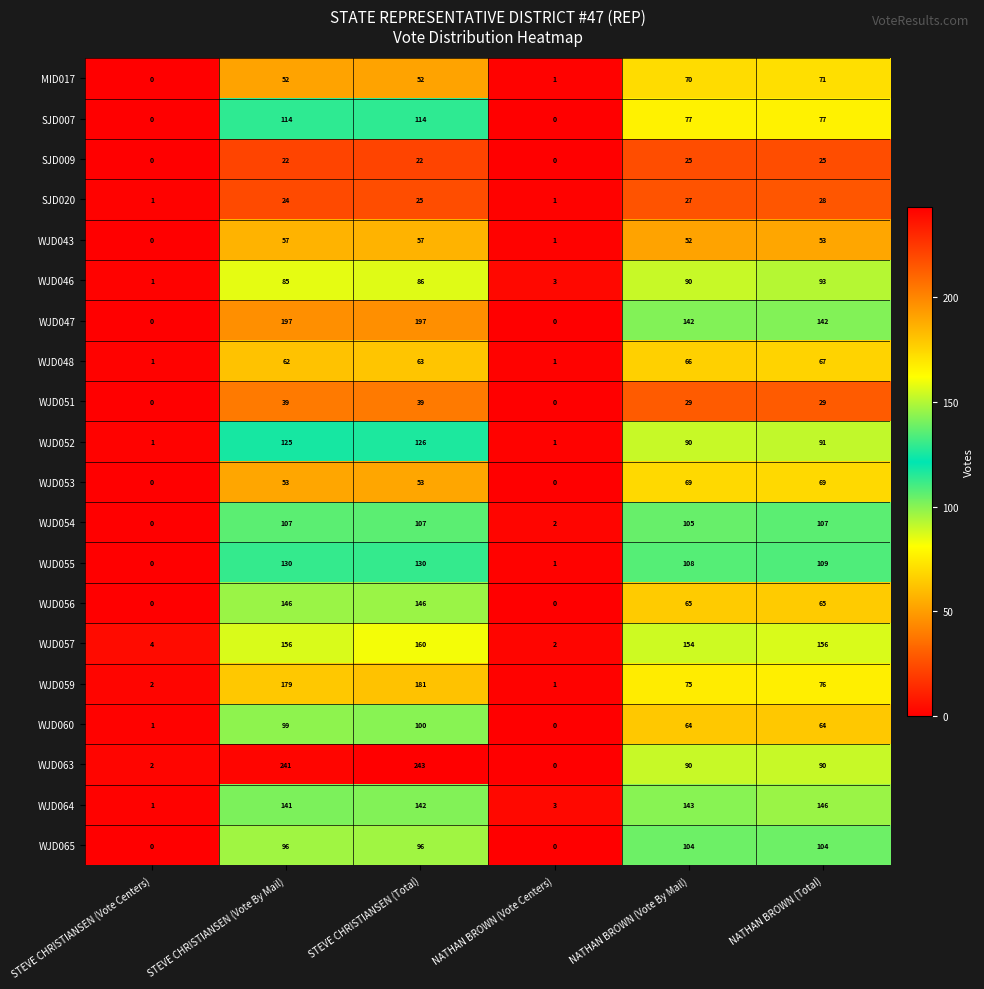

At which category is the sum across all series the highest?

STEVE CHRISTIANSEN (Total)